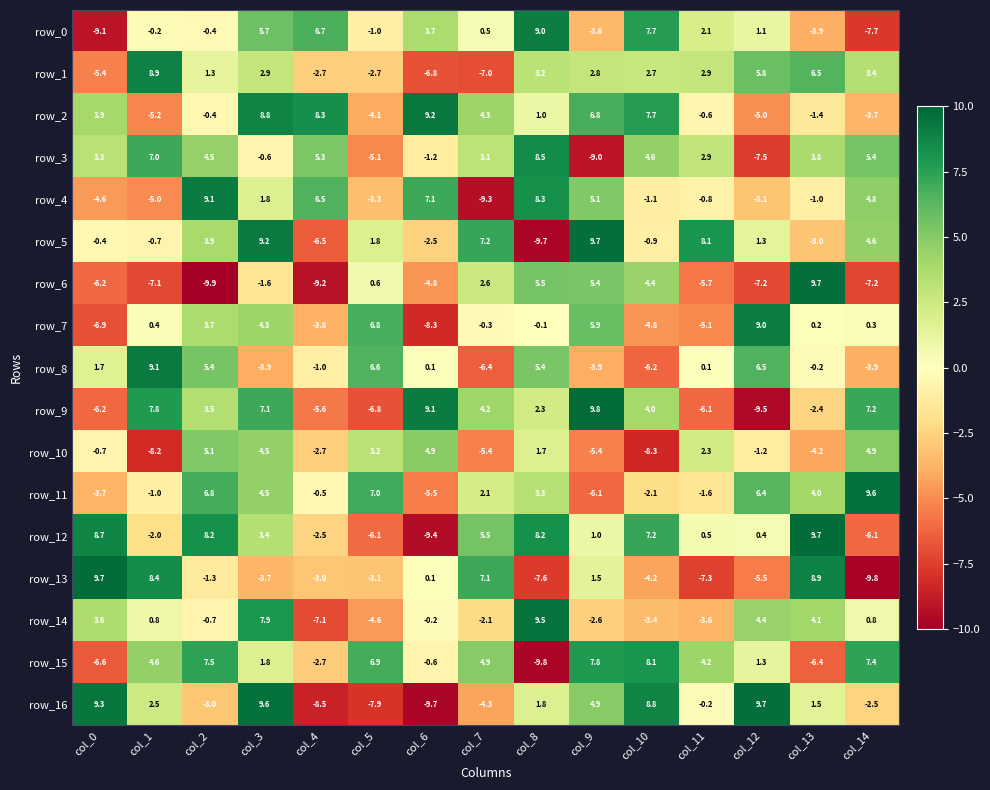

True or false: row_3 has a value of -15.1 at col_9.

False